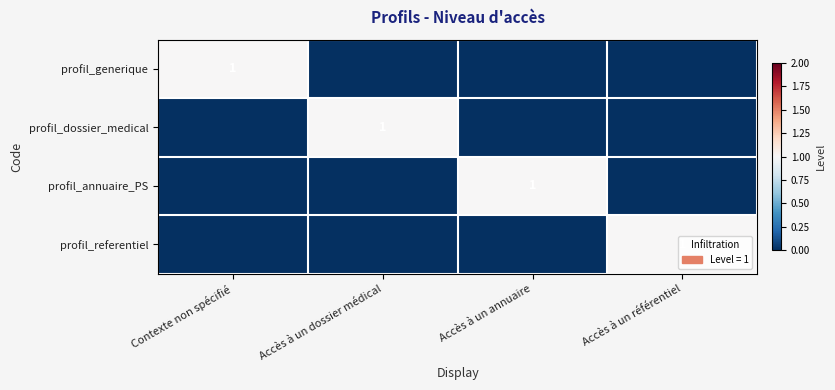

The profil_generique series shows 1 at Contexte non spécifié. True or false?

True